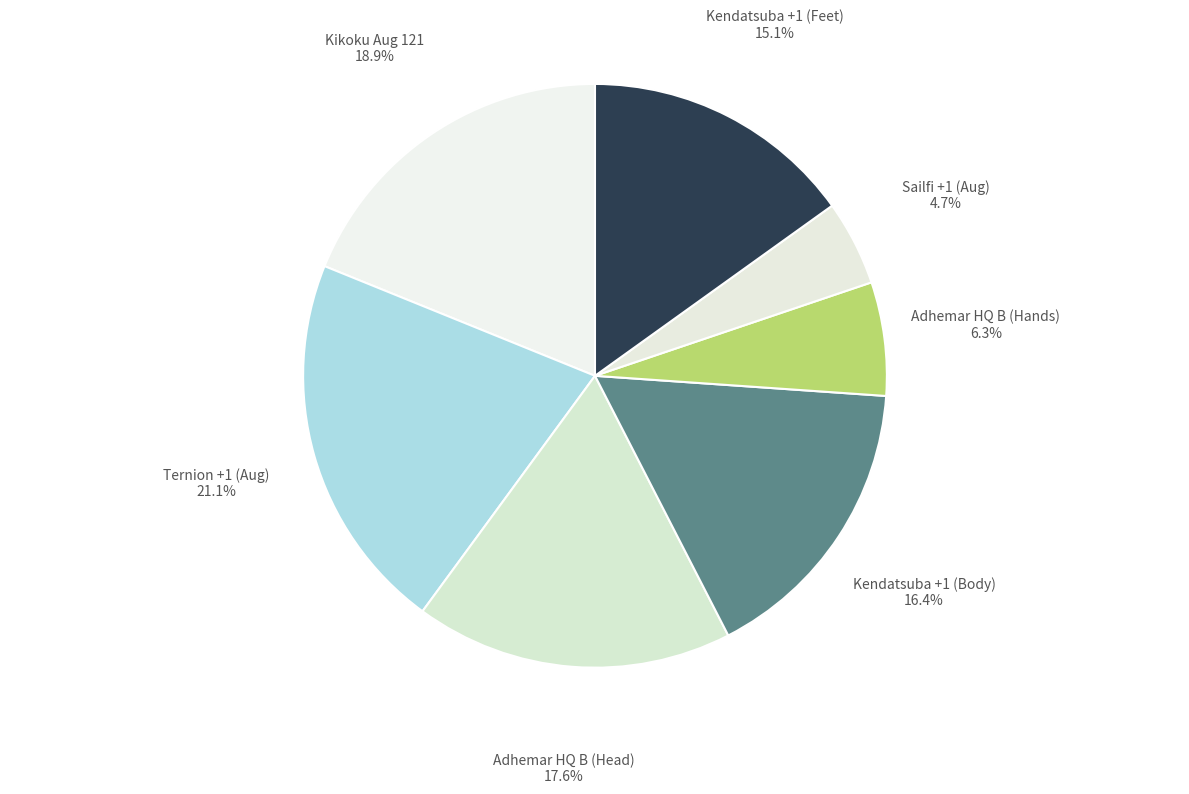

Is there any slice that represents more than half of the pie?

No